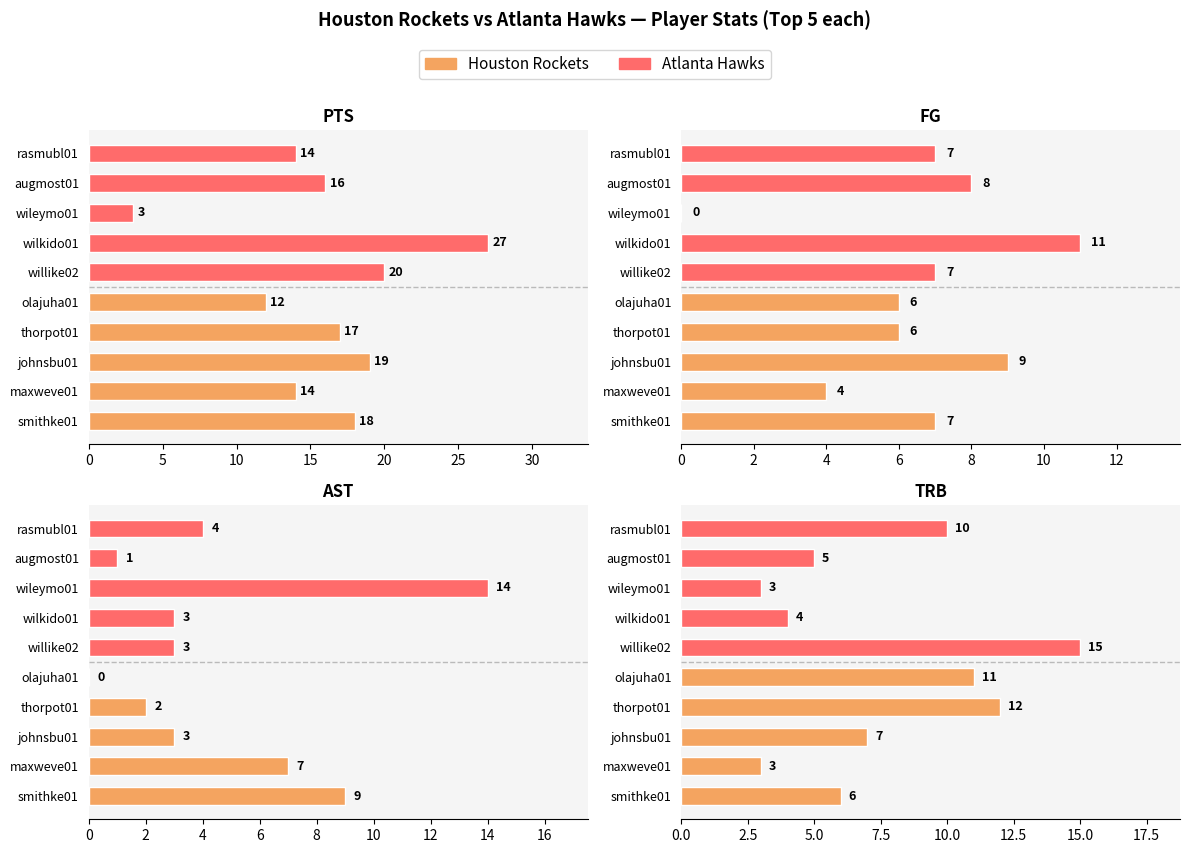

Is it true that AST equals 2 at thorpot01?

True